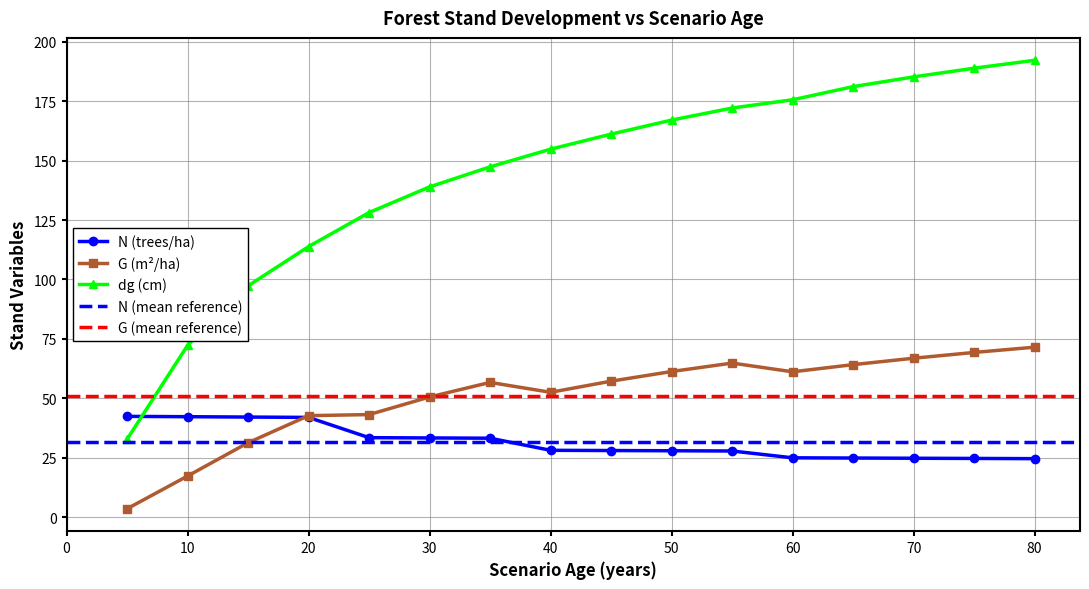

Which series has the largest total across all categories?

dg